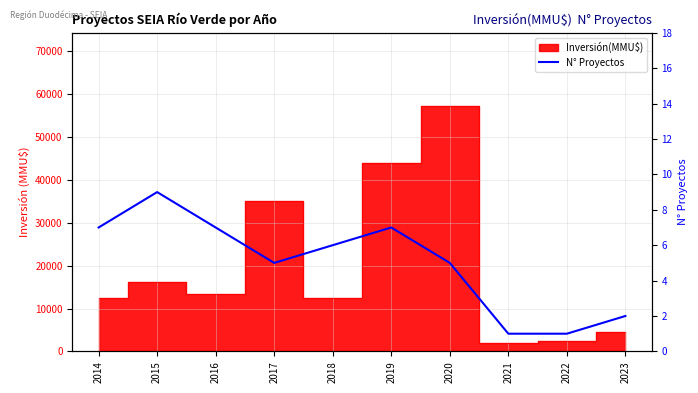

How many values are below 6?

5